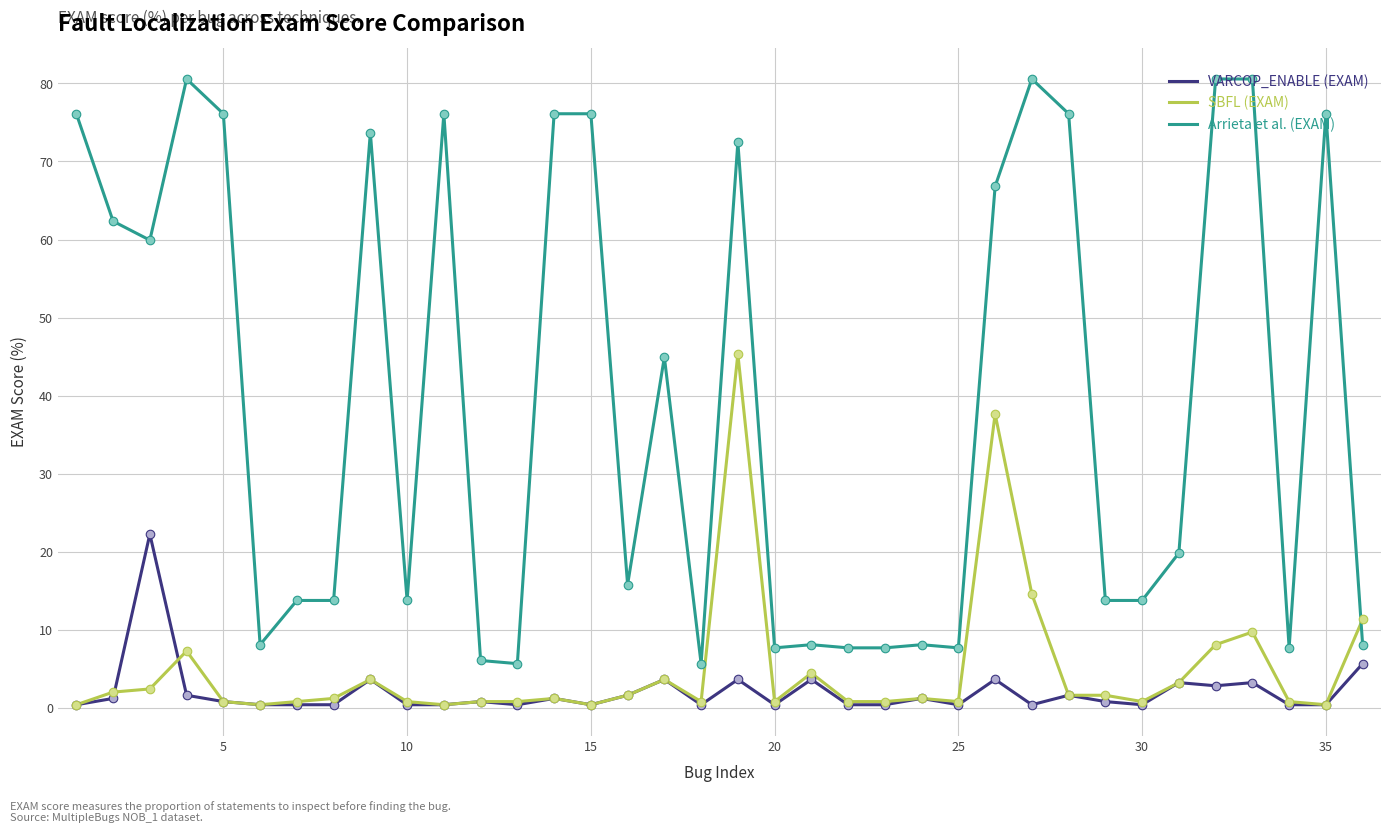

Which series has the widest spread of values?

Arrieta et al. (EXAM)